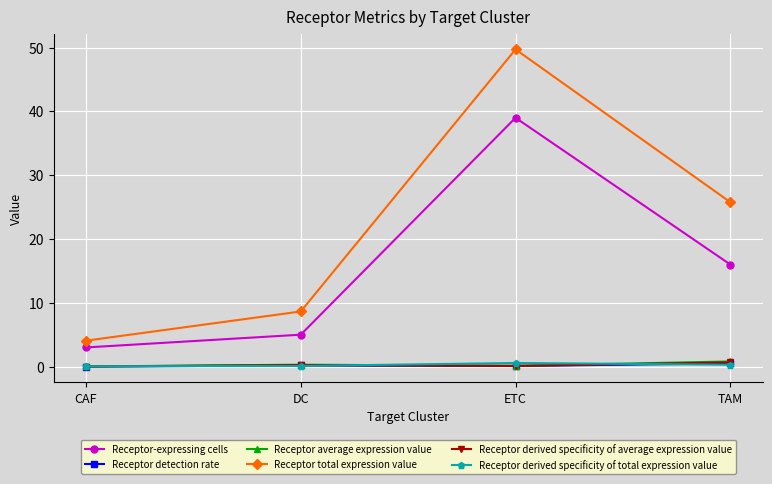

True or false: Receptor average expression value and Receptor derived specificity of average expression value cross at least once.

False